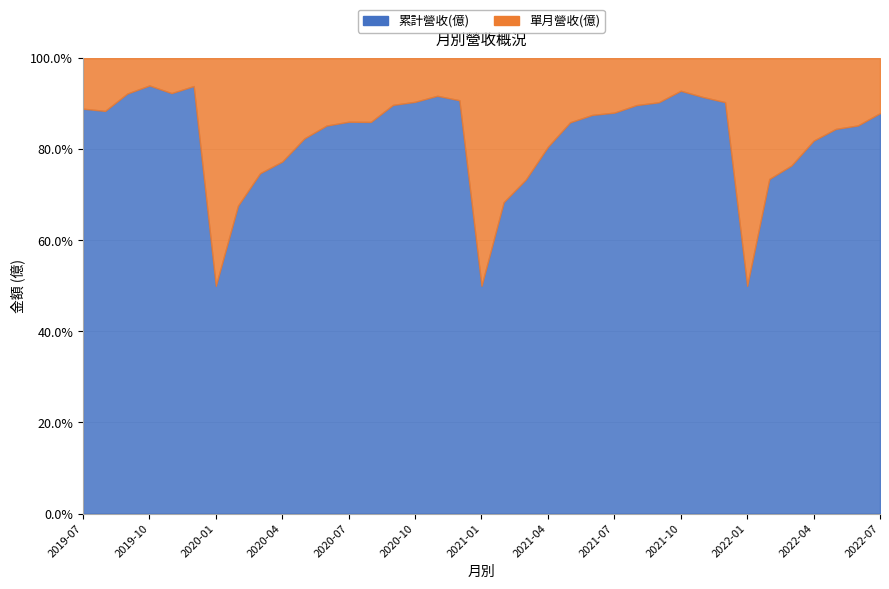

List the series in order of their overall mean, lowest first.

單月營收(億), 累計營收(億)